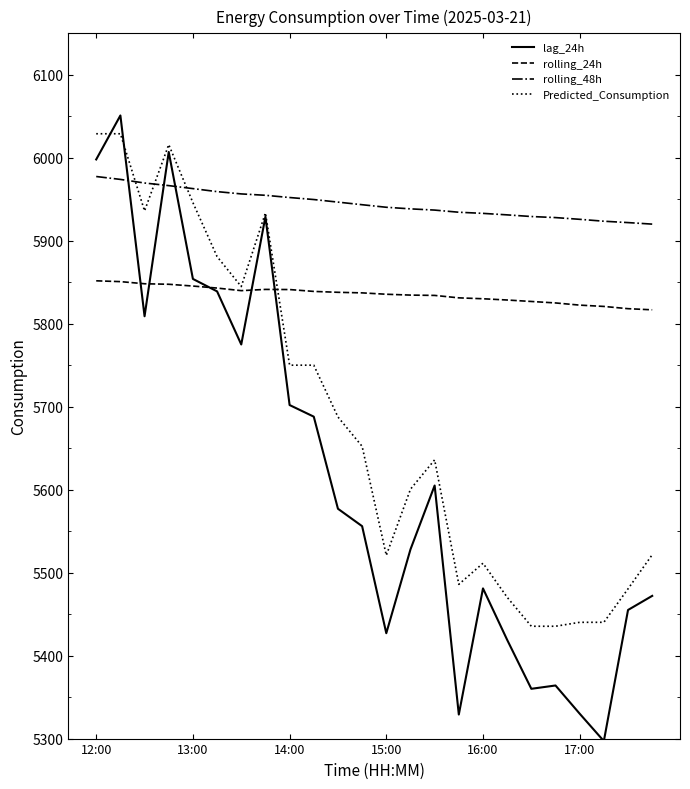

Which series has the largest range (max minus min)?

lag_24h